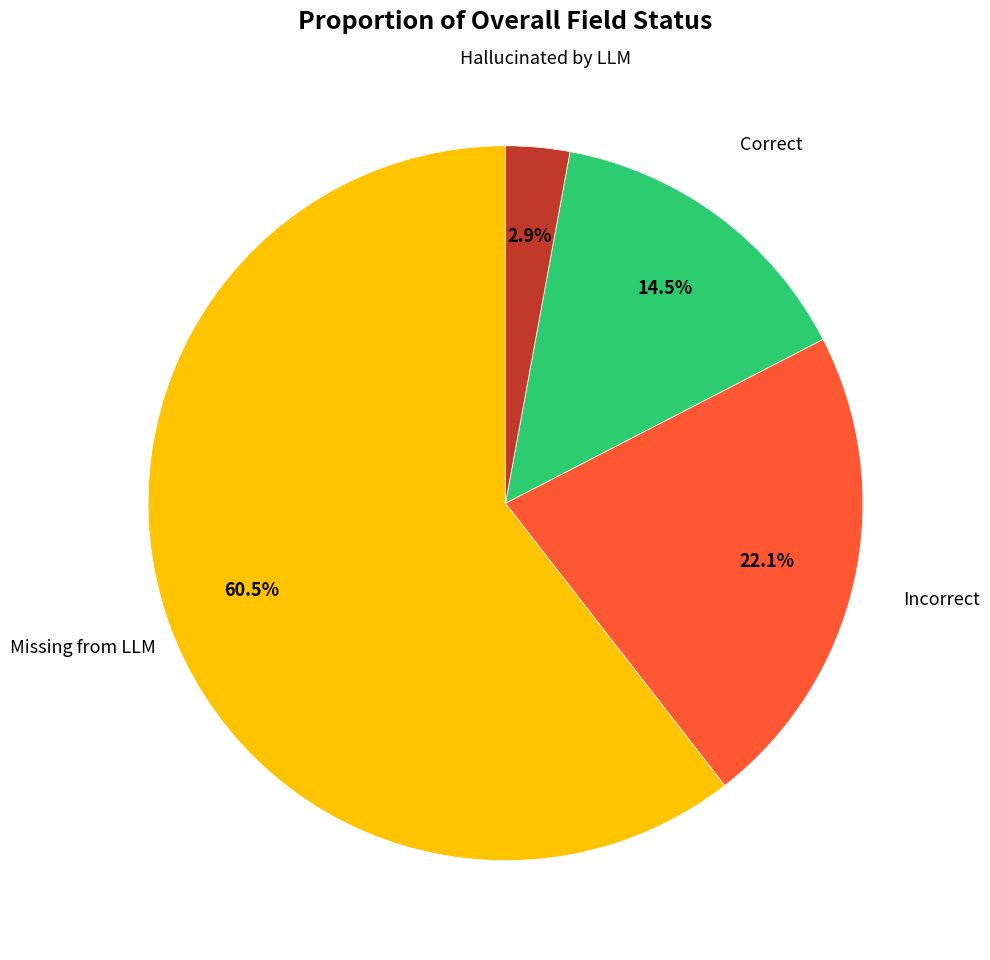

Does any single category account for the majority?

Yes